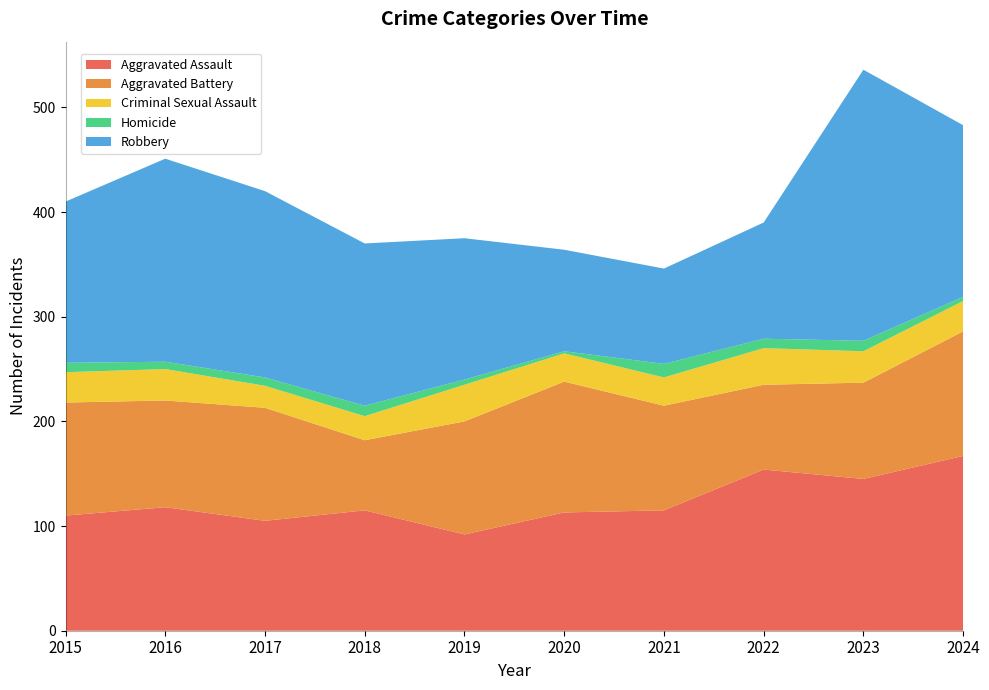

Reading left to right, extract all data points from this chart.

Aggravated Assault: 110	118	105	115	92	113	115	154	145	167
Aggravated Battery: 108	102	108	67	108	125	100	81	92	119
Criminal Sexual Assault: 29	30	21	23	35	27	27	35	30	29
Homicide: 9	7	8	10	5	2	13	9	10	4
Robbery: 154	194	178	155	135	97	91	111	259	164